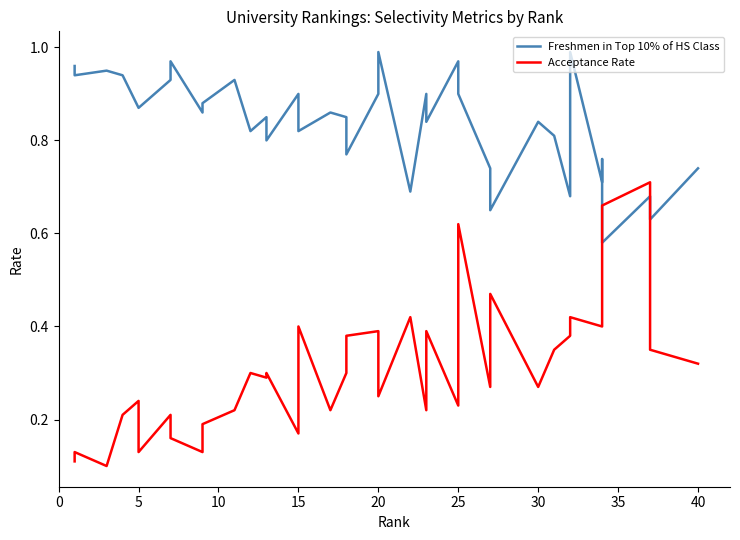

Reading left to right, list all the values displayed in this chart.

Freshmen in Top 10% of HS Class: 1.0	0.9	0.9	0.9	0.9	0.9	0.9	1.0	0.9	0.9	0.9	0.8	0.8	0.8	0.9	0.8	0.9	0.8	0.8	0.9	1.0	0.7	0.9	0.8	1.0	0.9	0.7	0.7	0.7	0.8	0.8	0.7	1.0	0.7	0.8	0.6	0.7	0.7	0.6	0.7
Acceptance Rate: 0.1	0.1	0.1	0.2	0.2	0.1	0.2	0.2	0.1	0.2	0.2	0.3	0.3	0.3	0.2	0.4	0.2	0.3	0.4	0.4	0.2	0.4	0.2	0.4	0.2	0.6	0.3	0.4	0.5	0.3	0.3	0.4	0.4	0.4	0.5	0.7	0.7	0.7	0.3	0.3